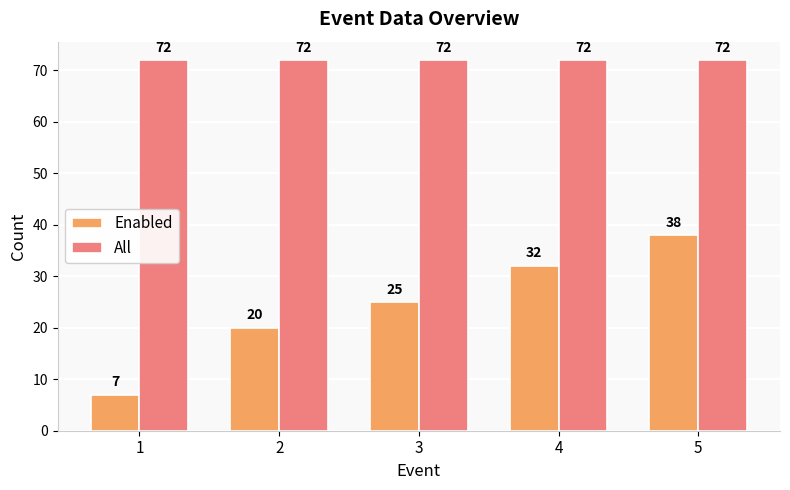

List the series in order of their overall mean, lowest first.

Enabled, All